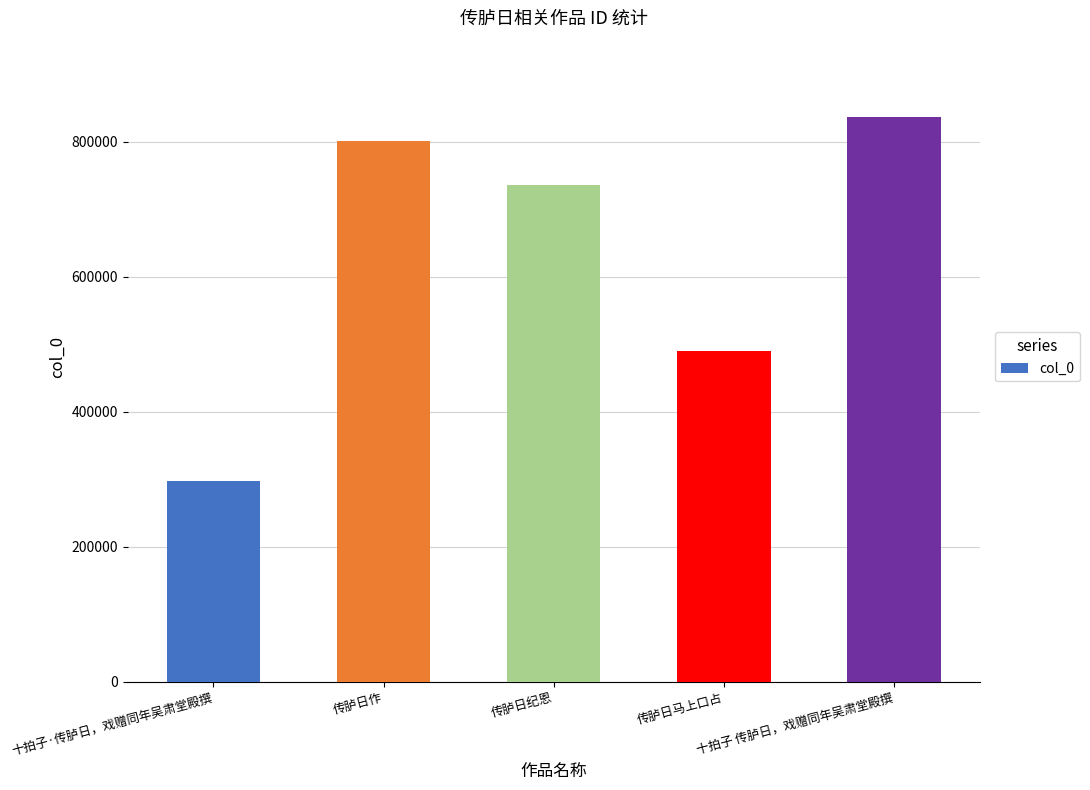

Reading left to right, list all the values displayed in this chart.

十拍子·传胪日，戏赠同年吴肃堂殿撰=297511	传胪日作=801160	传胪日纪恩=736141	传胪日马上口占=489259	十拍子 传胪日，戏赠同年吴肃堂殿撰=836275